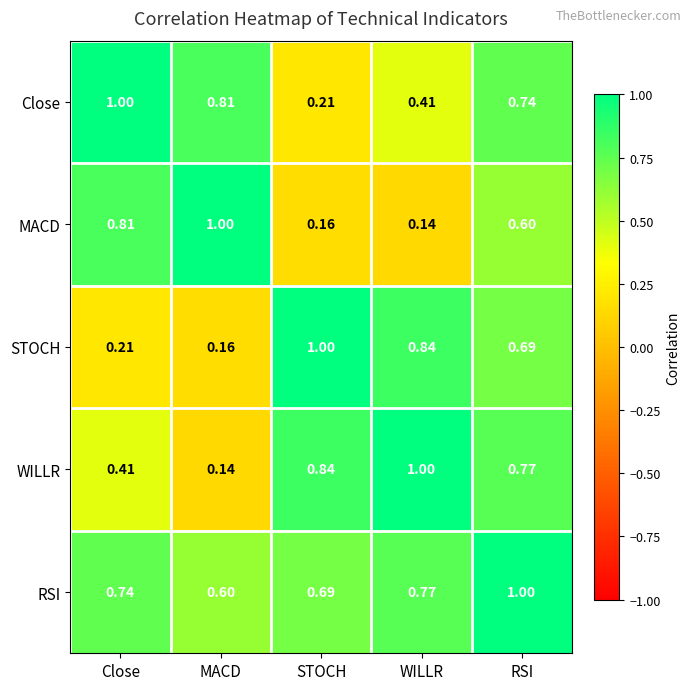

Where is WILLR nearest to the value 0?

MACD